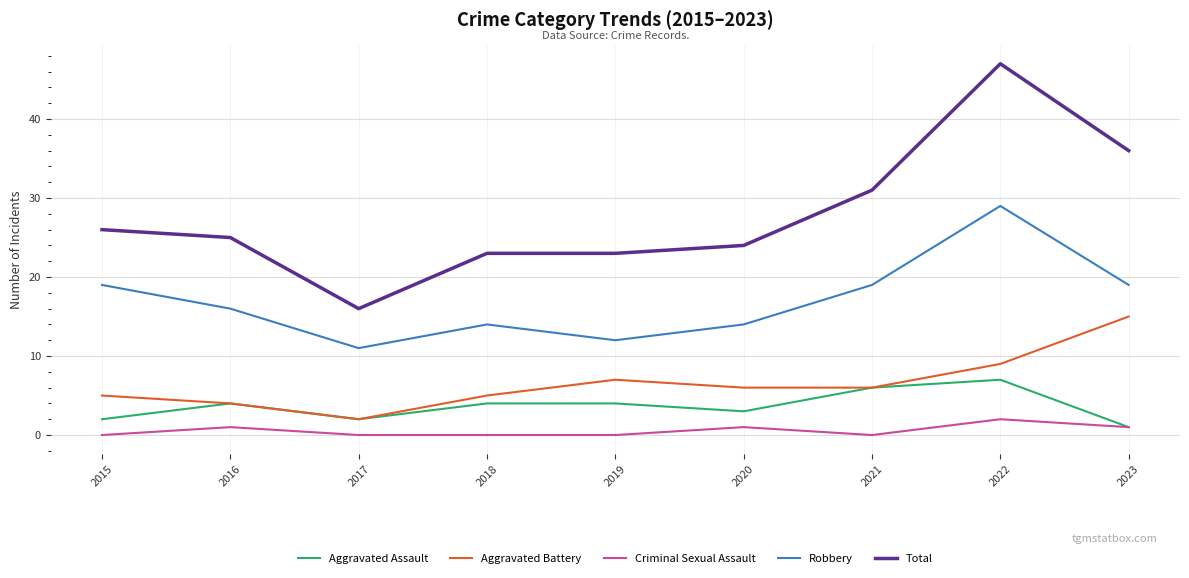

Which series has the largest total across all categories?

Total